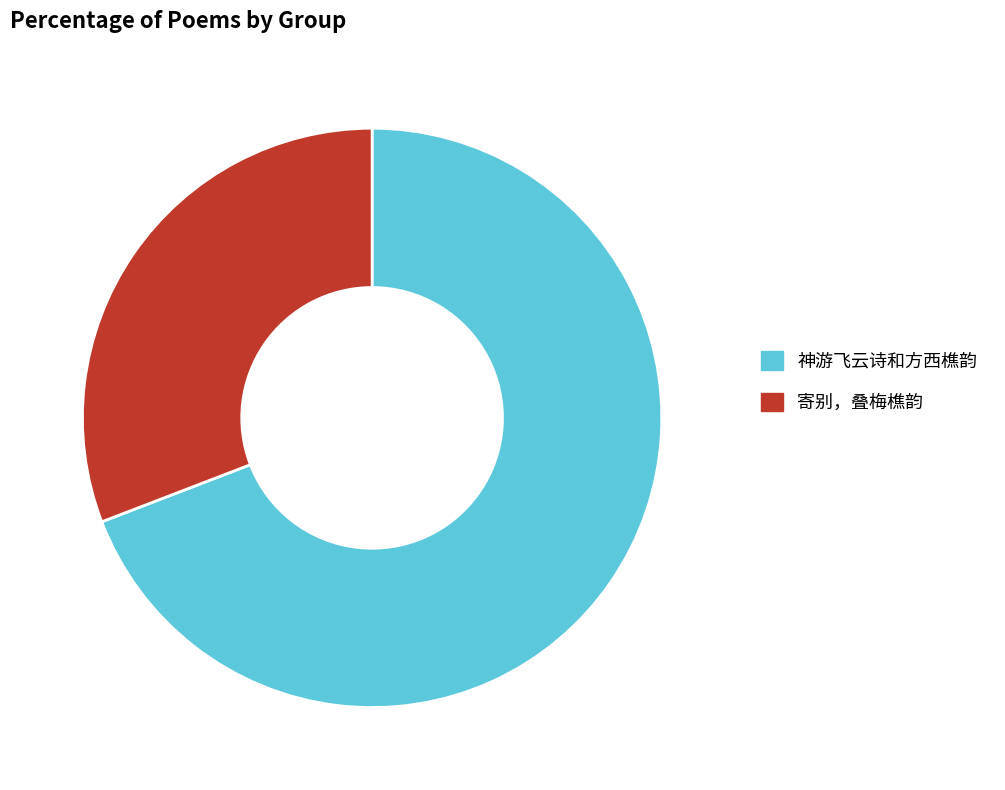

Do 神游飞云诗和方西樵韵 and 寄别，叠梅樵韵 together represent more than half of the pie?

Yes